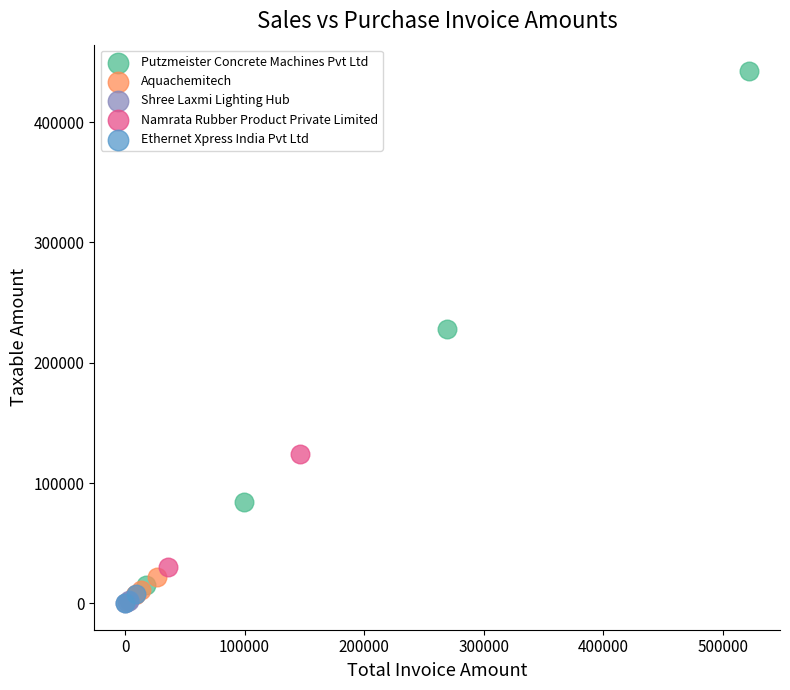

Which series reaches the maximum Y coordinate?

Putzmeister Concrete Machines Pvt Ltd